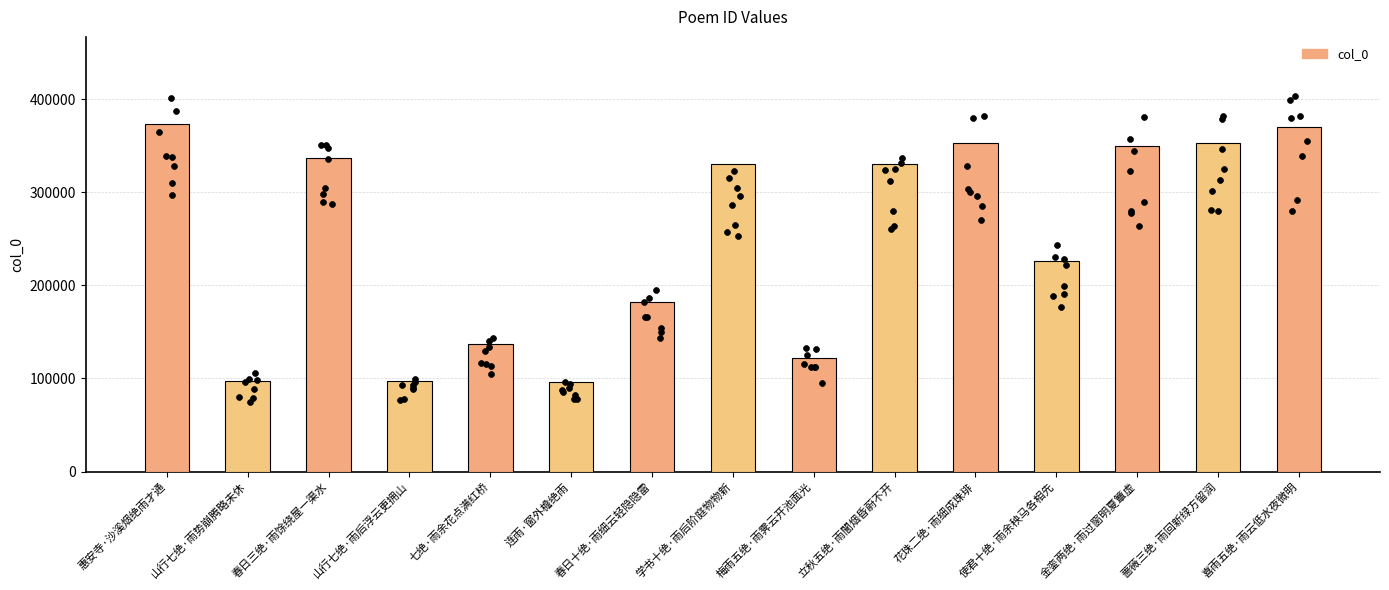

Which has a higher value, 花珠二绝·雨细成珠琲 or 金銮两绝·雨过窗明夏簟虚?

花珠二绝·雨细成珠琲